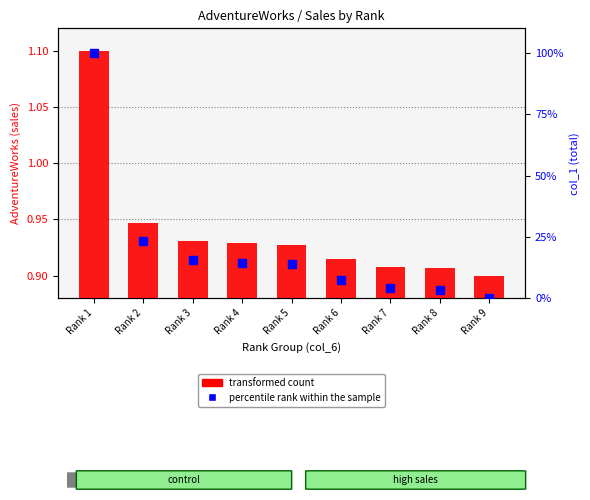

The transformed count series shows 1.7 at Rank 3. True or false?

False